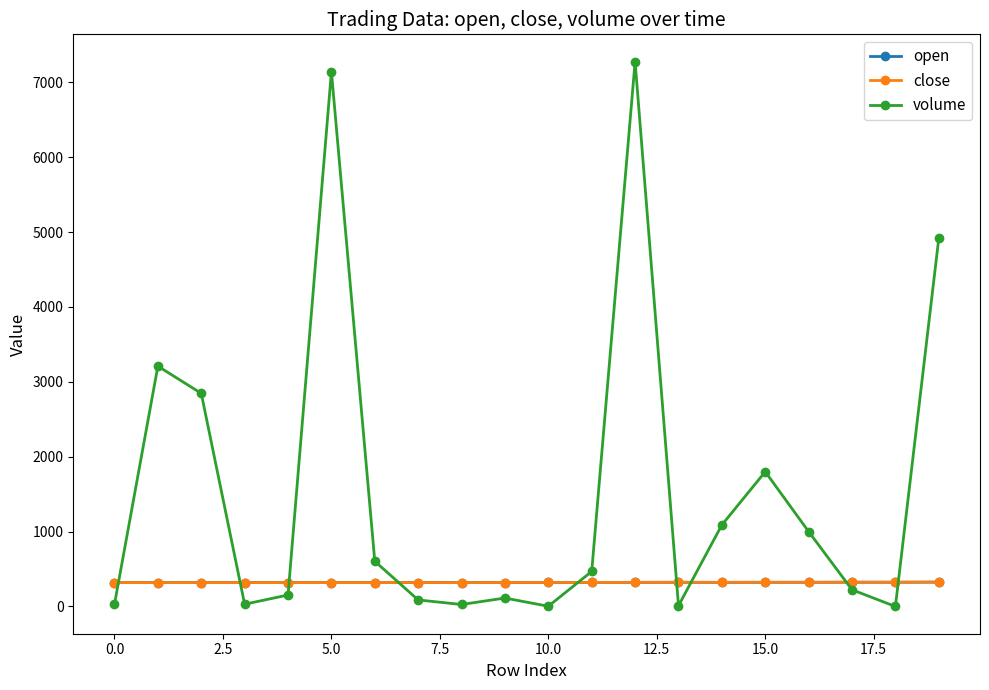

True or false: close and volume intersect in this chart.

True